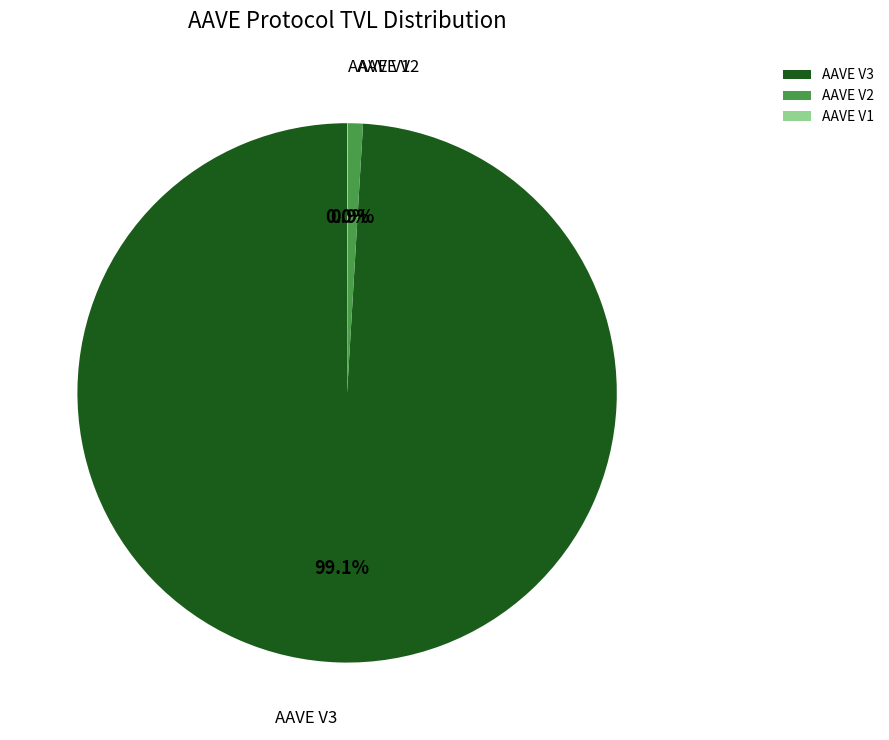

What is the largest slice in the pie chart?

AAVE V3